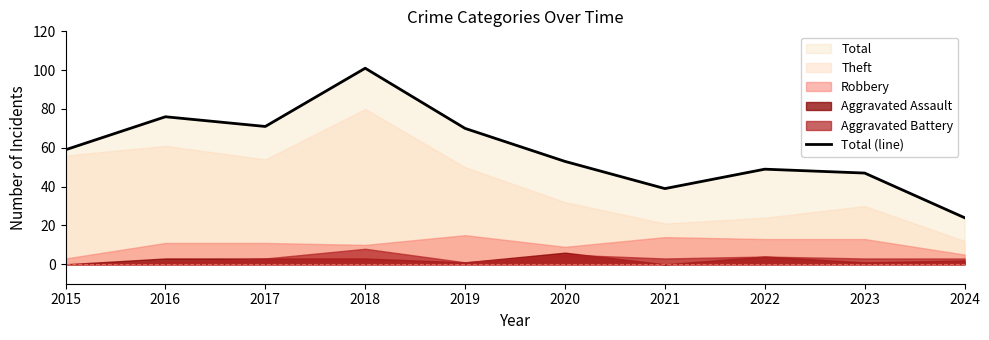

True or false: the data has more than 0 interior local peaks.

True